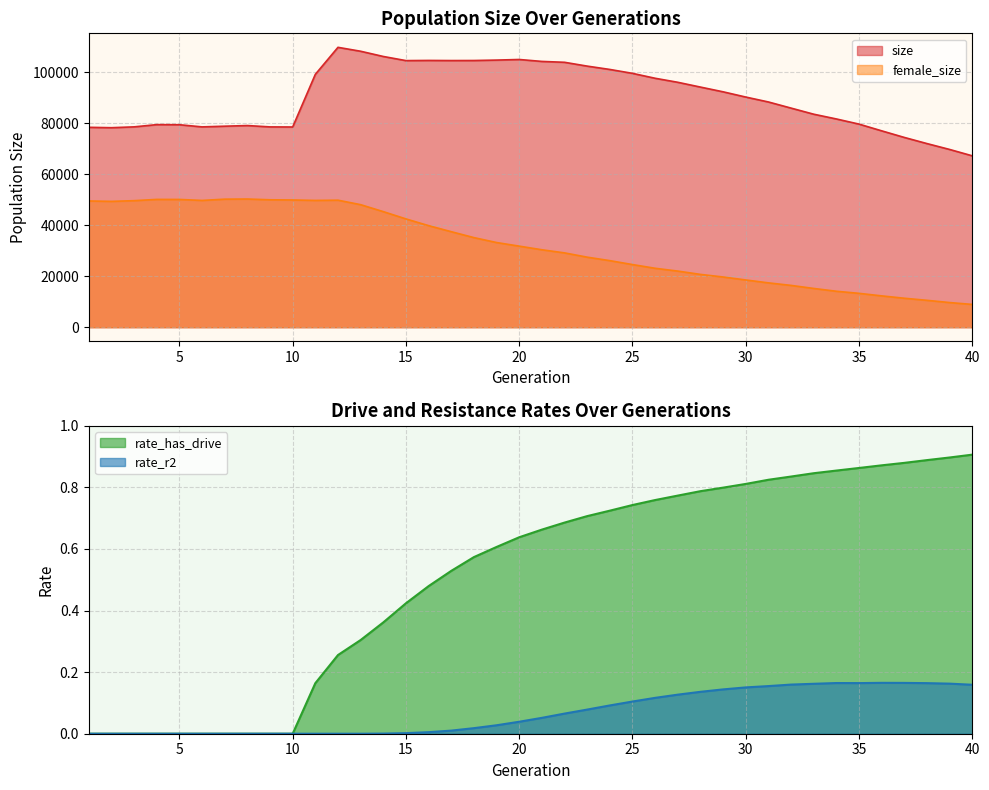

True or false: size has more than 0 interior local peaks.

True